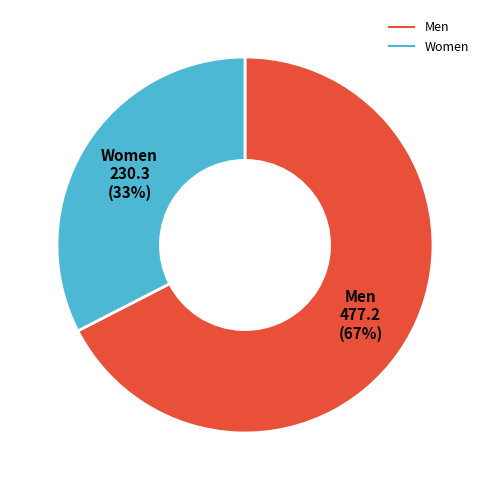

Which slice is the smallest?

Women